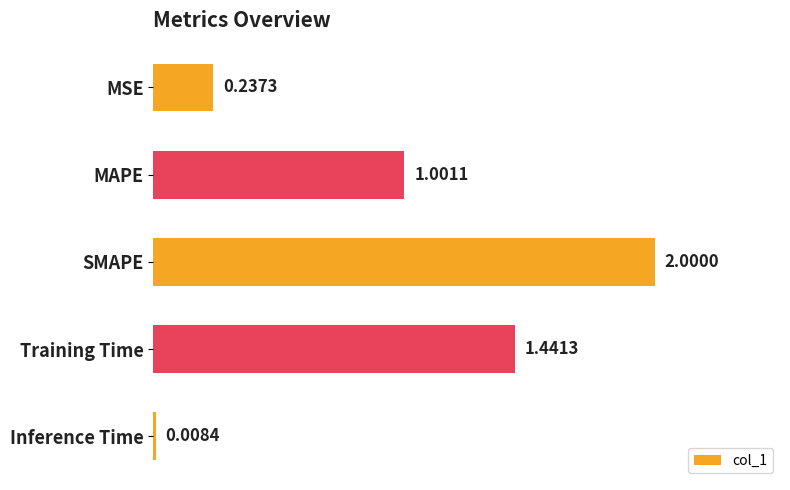

What is the maximum value shown in the chart?

2.0